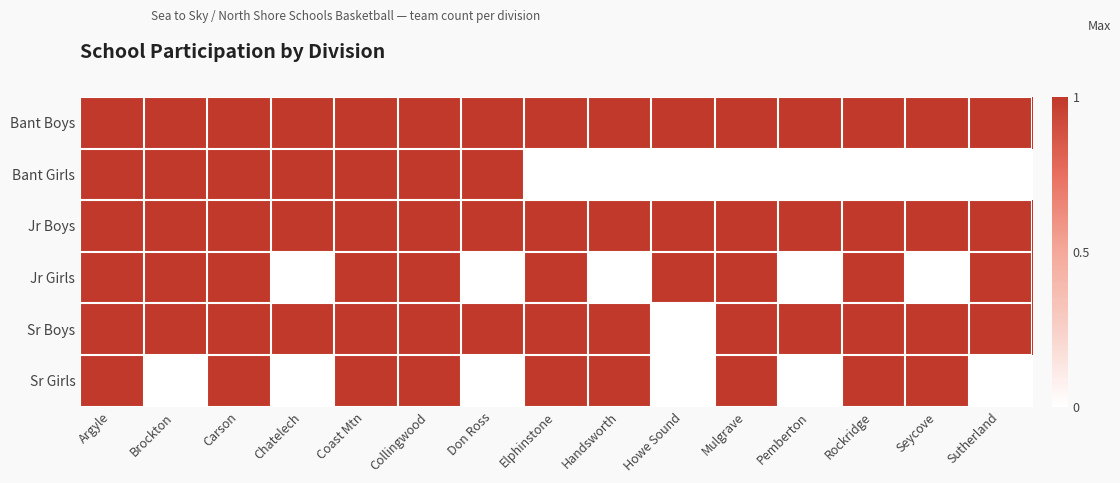

At which category is the sum across all series the highest?

Argyle